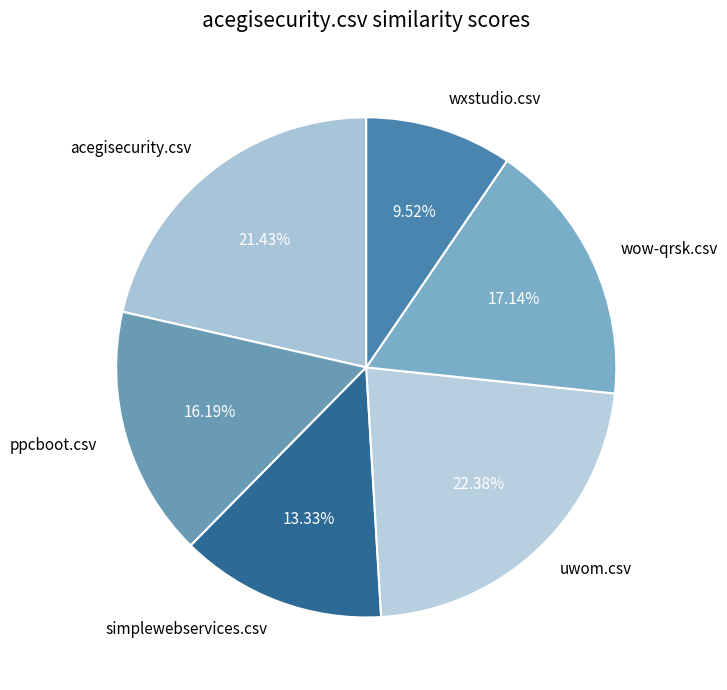

To the nearest percent, what is the difference between the wow-qrsk.csv and uwom.csv slice percentages?

5%